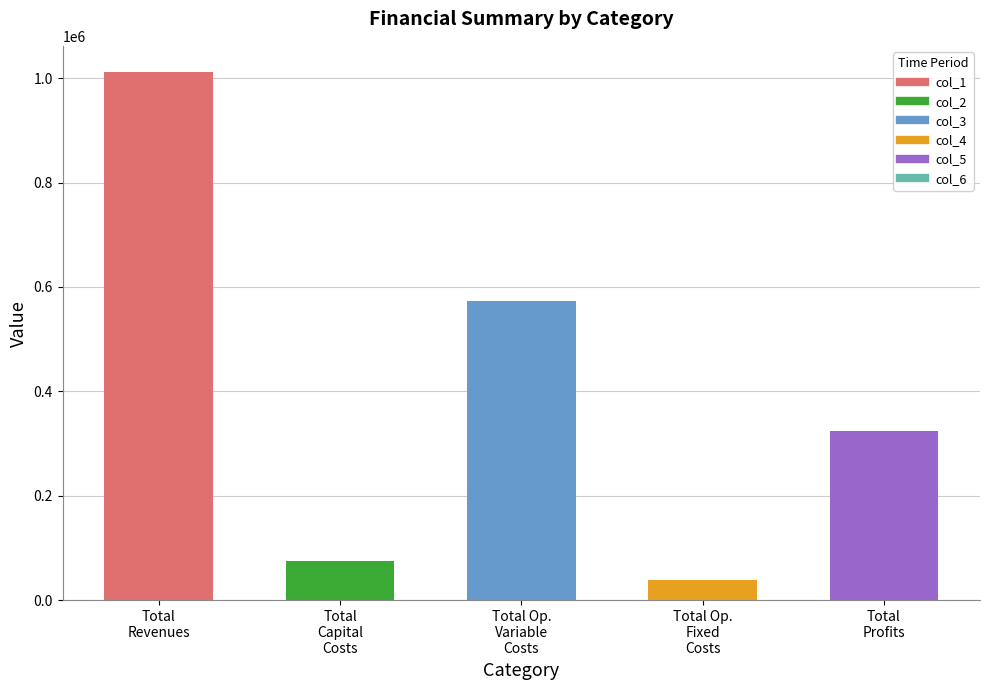

What is the difference between the second highest and minimum values?

534595.8